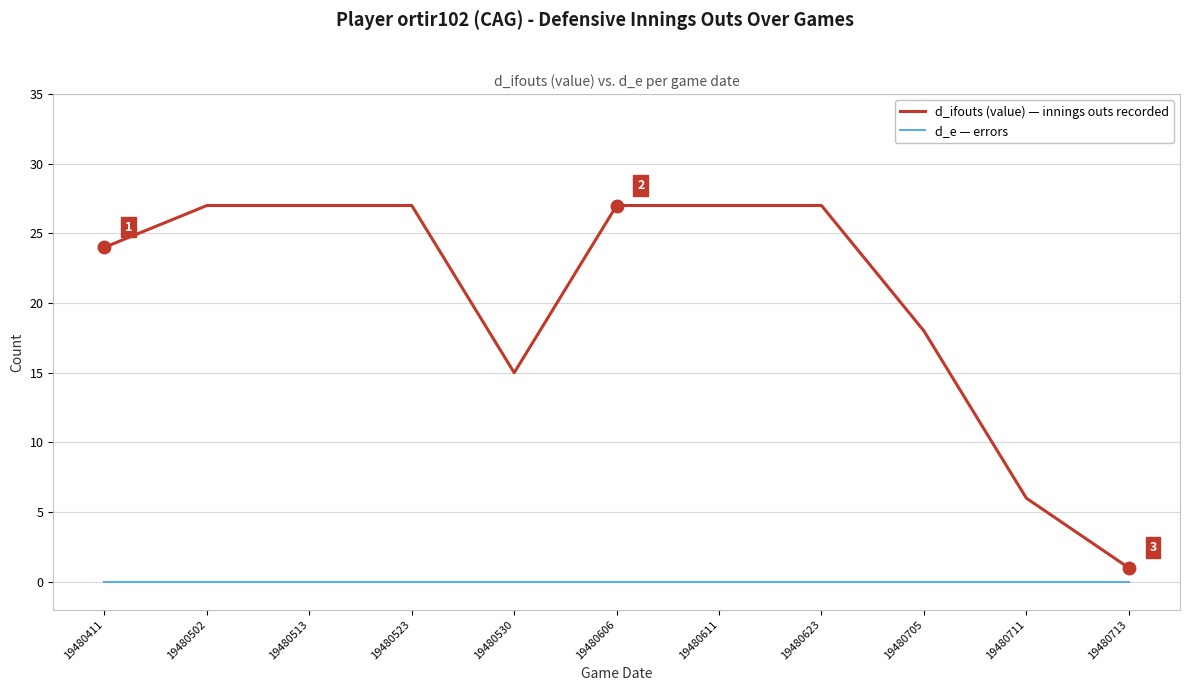

Reading left to right, what are all the values shown in this chart?

d_ifouts (value) — innings outs recorded: 24	27	27	27	15	27	27	27	18	6	1
d_e — errors: 0	0	0	0	0	0	0	0	0	0	0